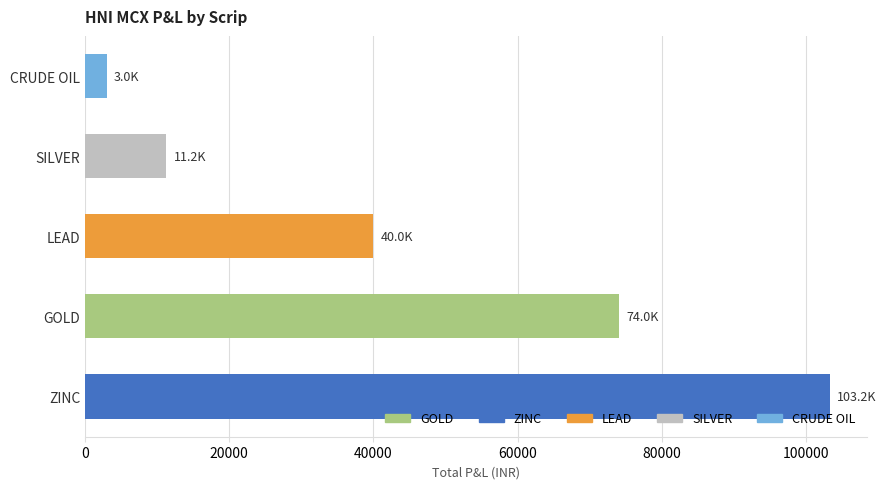

How many data points are less than 40000?

2